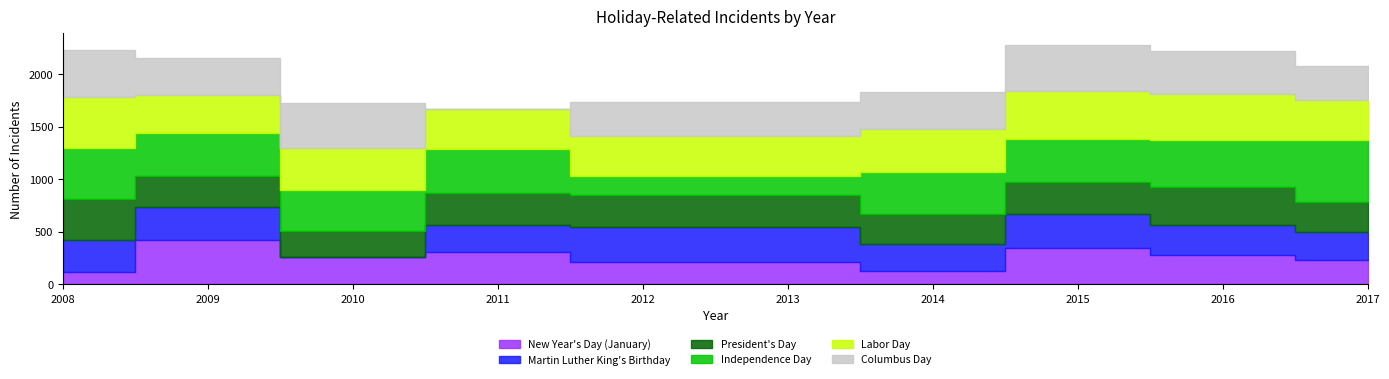

After their last crossing, which series has the higher values: Martin Luther King's Birthday or New Year's Day (January)?

Martin Luther King's Birthday